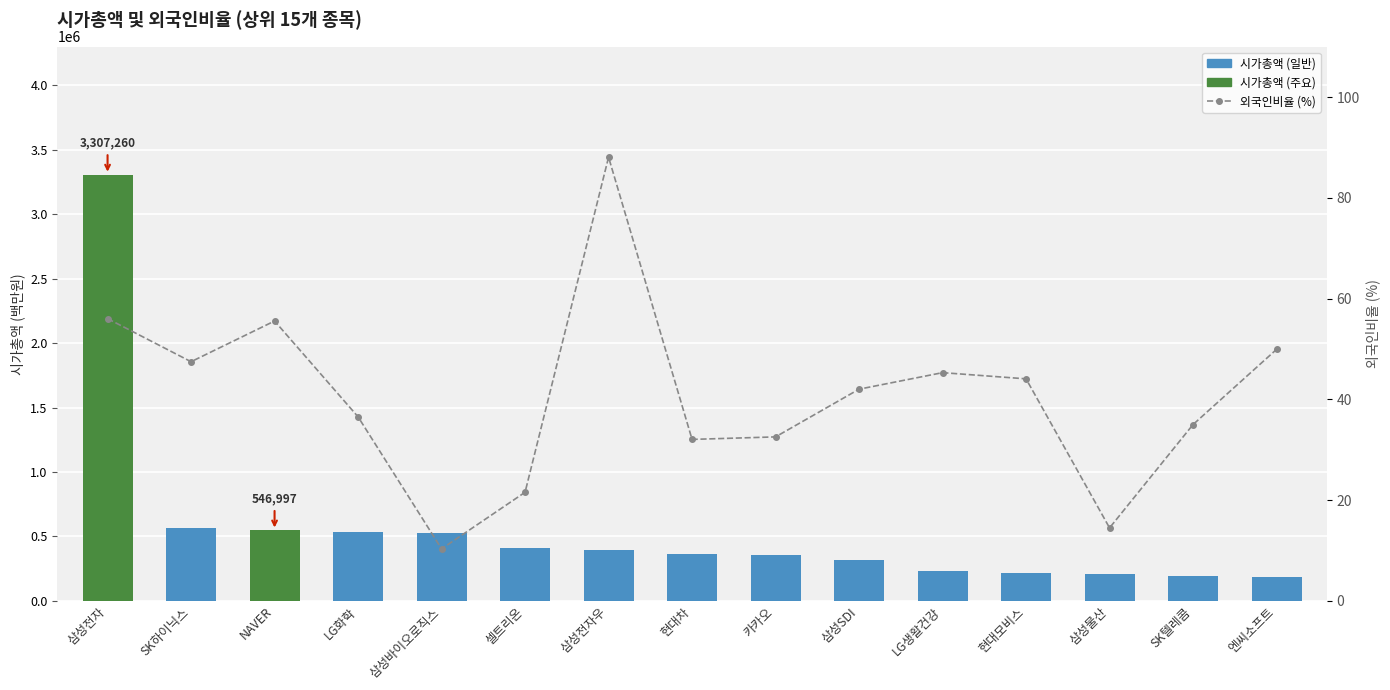

Which has a higher value, 셀트리온 or 엔씨소프트?

셀트리온